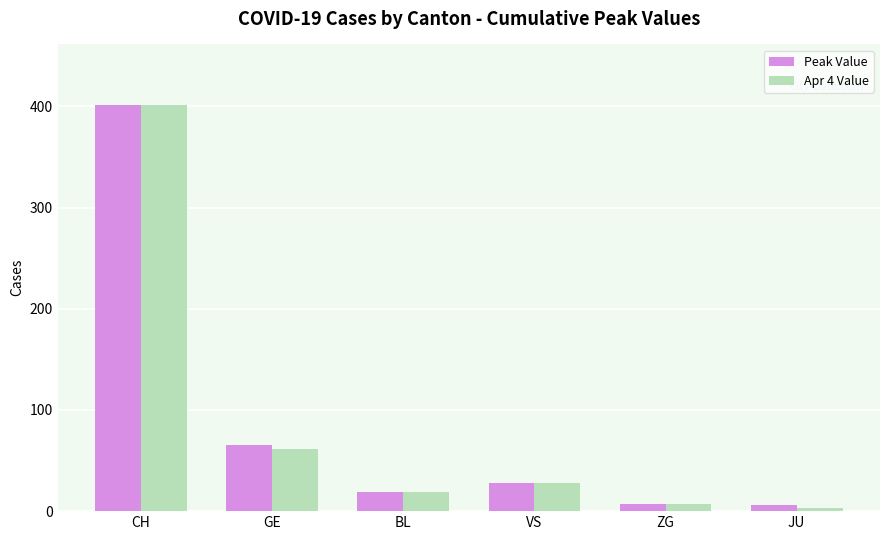

What are all the series names shown in the legend?

Peak Value, Apr 4 Value